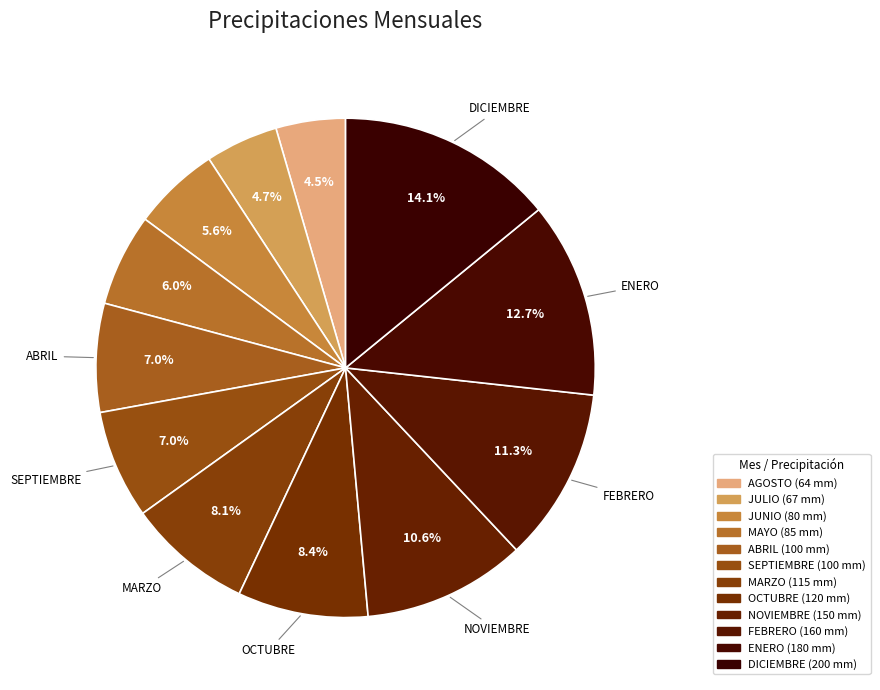

True or false: SEPTIEMBRE accounts for 7% of the total.

True